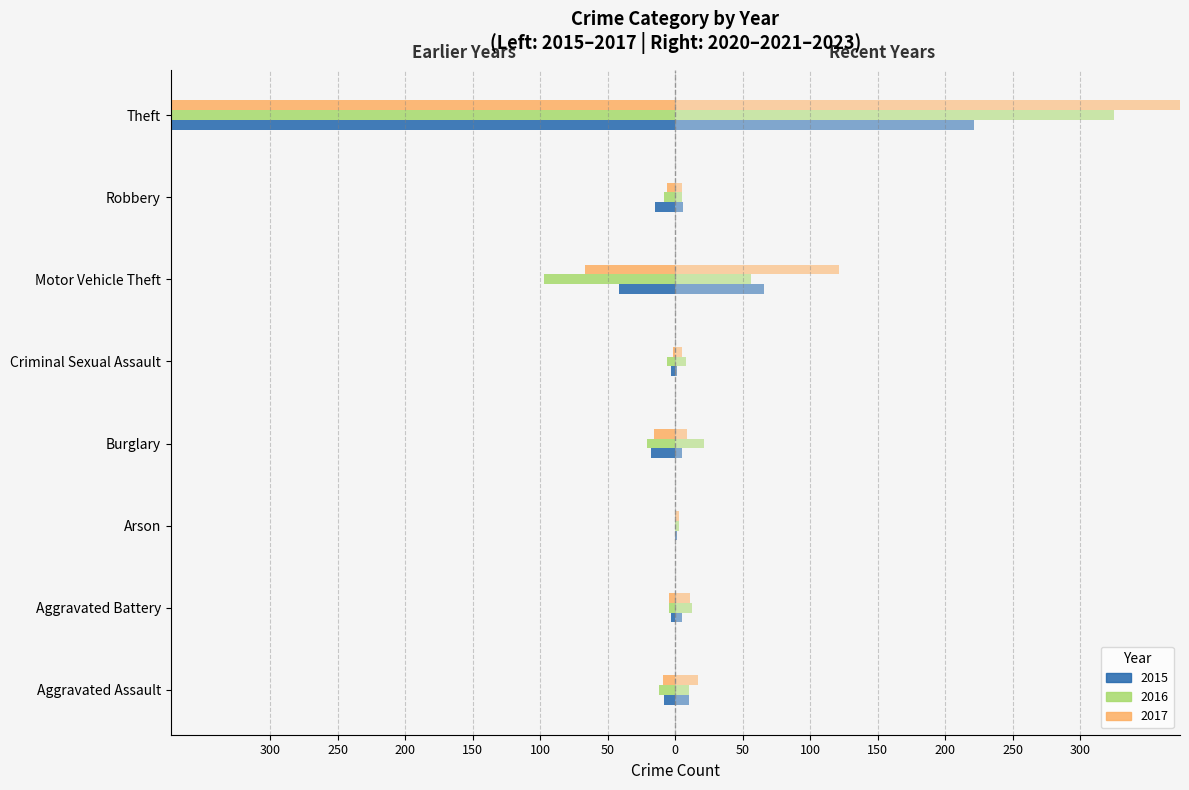

Which series has the largest total across all categories?

2023